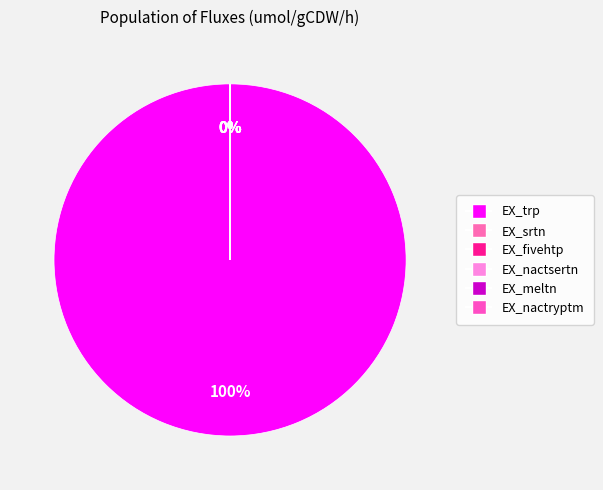

What portion of the pie excludes EX_srtn?

100.0%